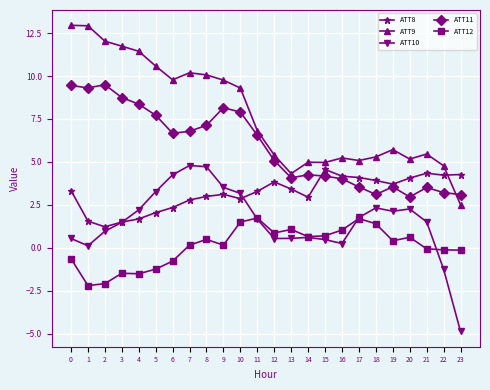

Which series has the largest range (max minus min)?

ATT9